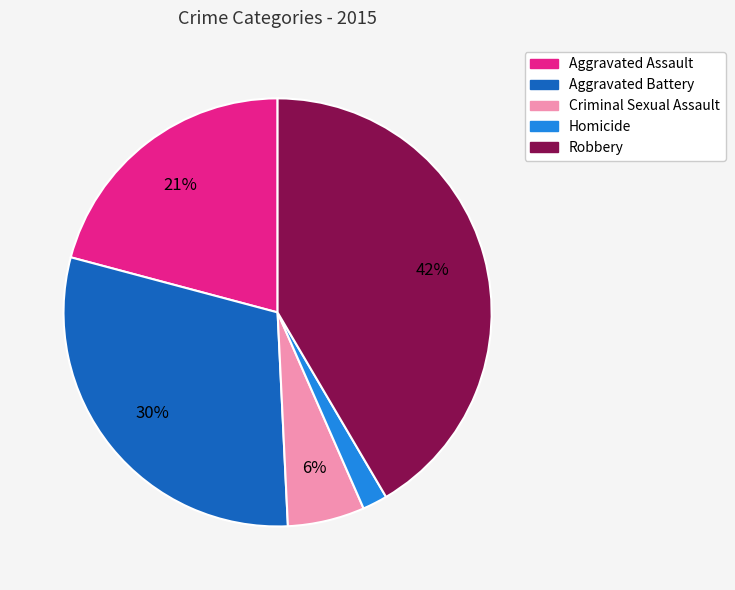

Which category has the biggest portion of the pie?

Robbery